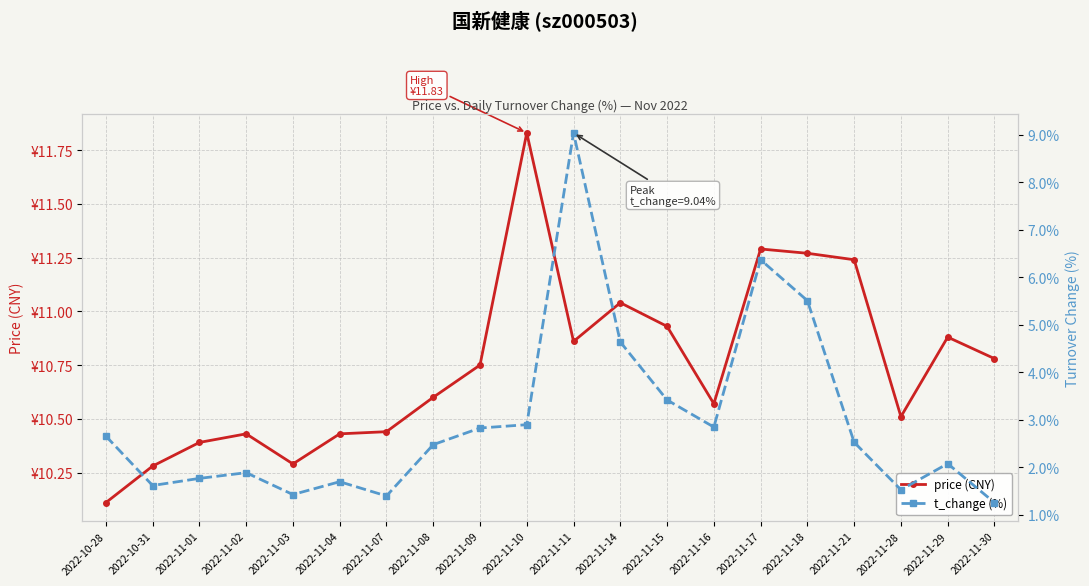

What is the difference between the price (CNY) values at 2022-11-30 and 2022-11-11?

0.1